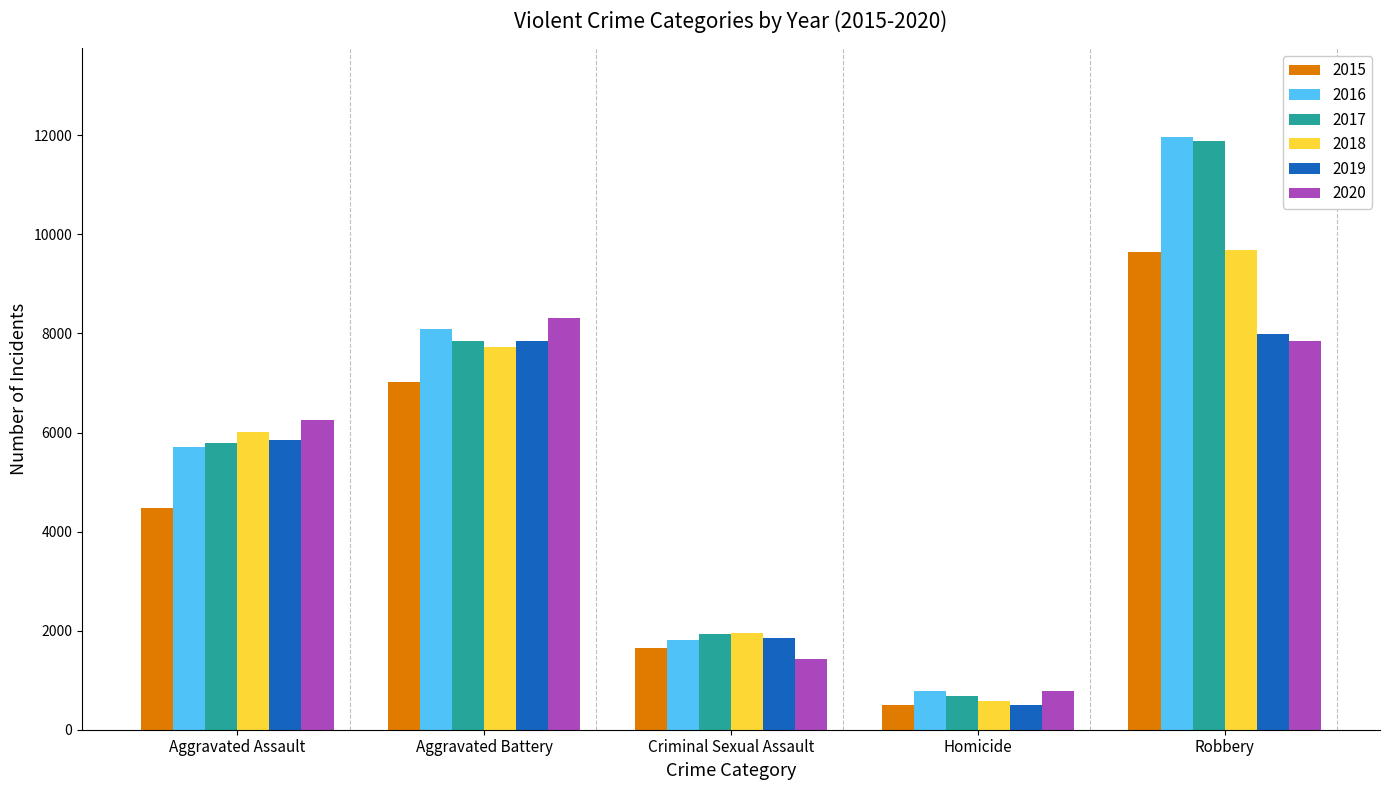

Between Homicide and Robbery, which series saw the biggest shift?

2017